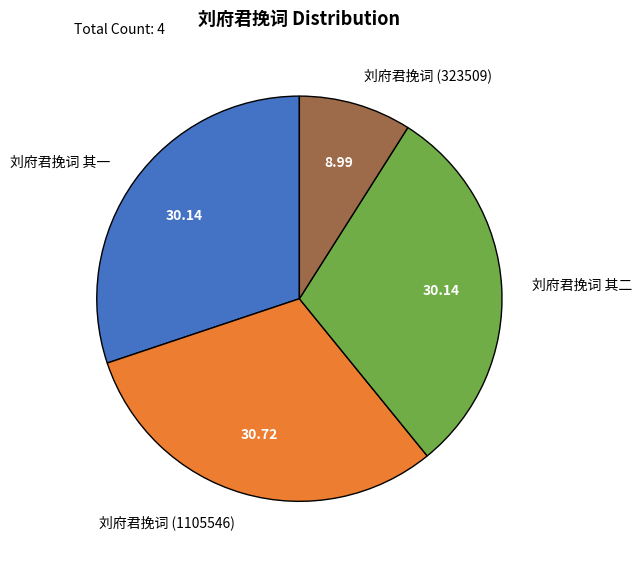

What is the ratio of the value at 刘府君挽词 其一 to the value at 刘府君挽词 (323509)?

3.4